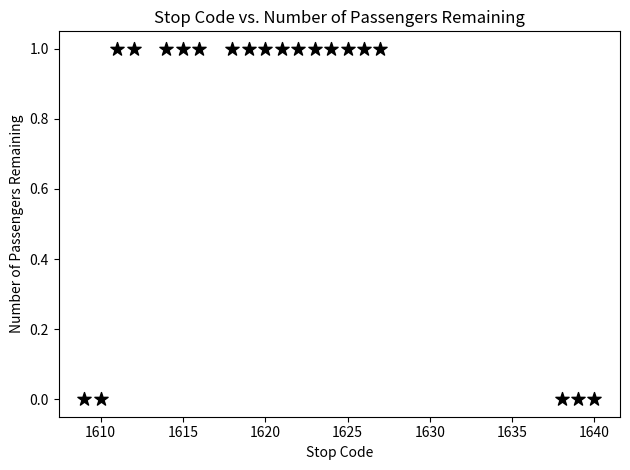

List the coordinates of all points as (X, Y) pairs, reading left to right.

(1609, 0)  (1610, 0)  (1611, 1)  (1612, 1)  (1614, 1)  (1615, 1)  (1616, 1)  (1618, 1)  (1619, 1)  (1620, 1)  (1621, 1)  (1622, 1)  (1623, 1)  (1624, 1)  (1625, 1)  (1626, 1)  (1627, 1)  (1638, 0)  (1639, 0)  (1640, 0)